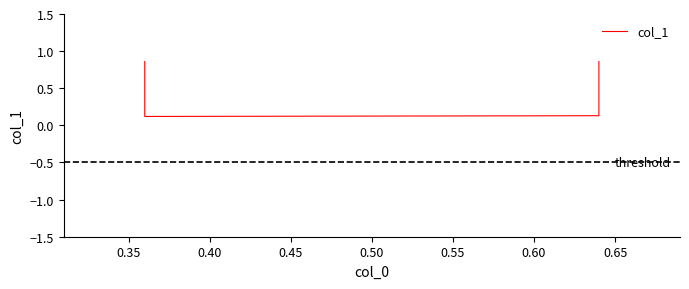

Where is the data nearest to the value 0?

0.35